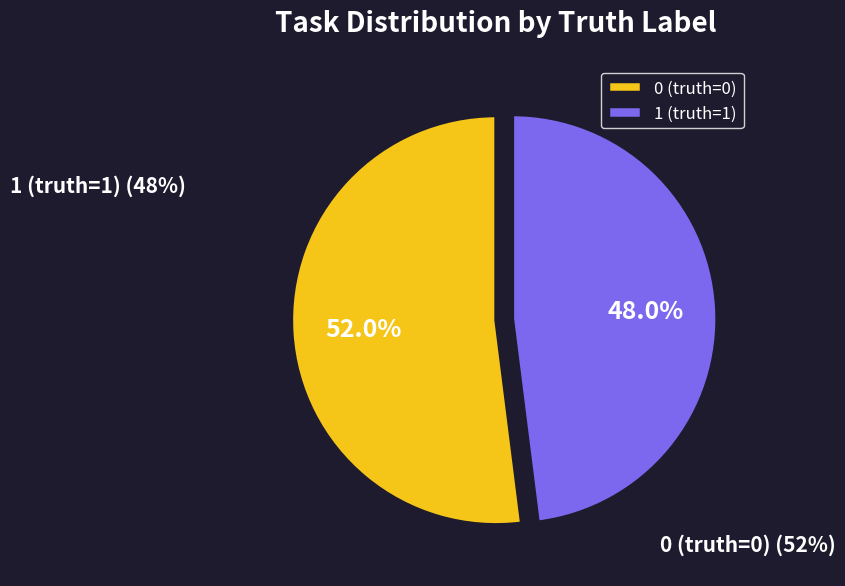

Which category accounts for the majority?

0 (truth=0)